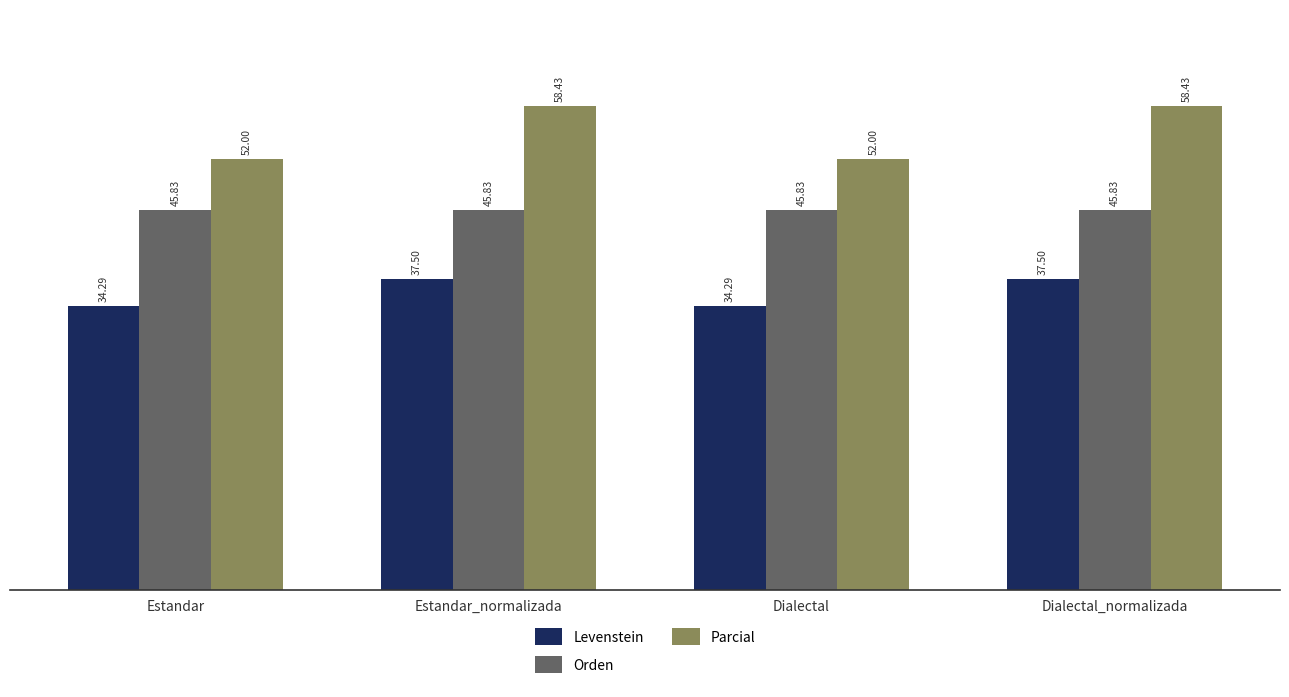

Reading right to left, extract all data points from this chart.

Levenstein: Dialectal_normalizada=37.5	Dialectal=34.3	Estandar_normalizada=37.5	Estandar=34.3
Orden: Dialectal_normalizada=45.8	Dialectal=45.8	Estandar_normalizada=45.8	Estandar=45.8
Parcial: Dialectal_normalizada=58.4	Dialectal=52.0	Estandar_normalizada=58.4	Estandar=52.0